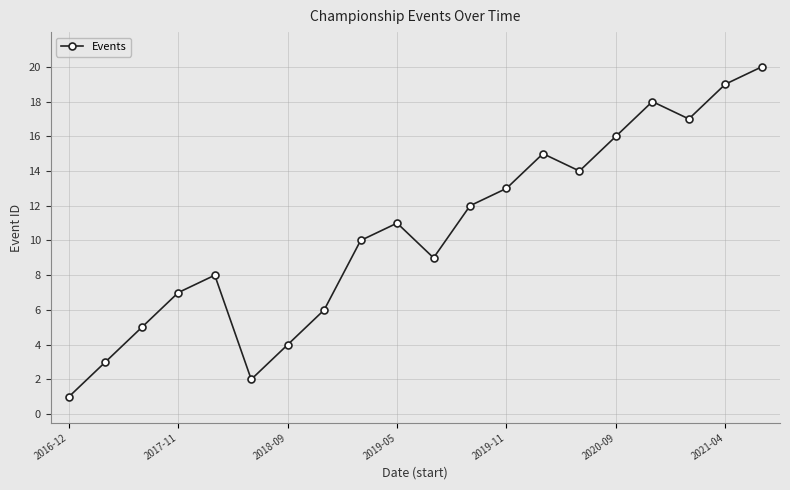

What is the greatest value displayed?

20